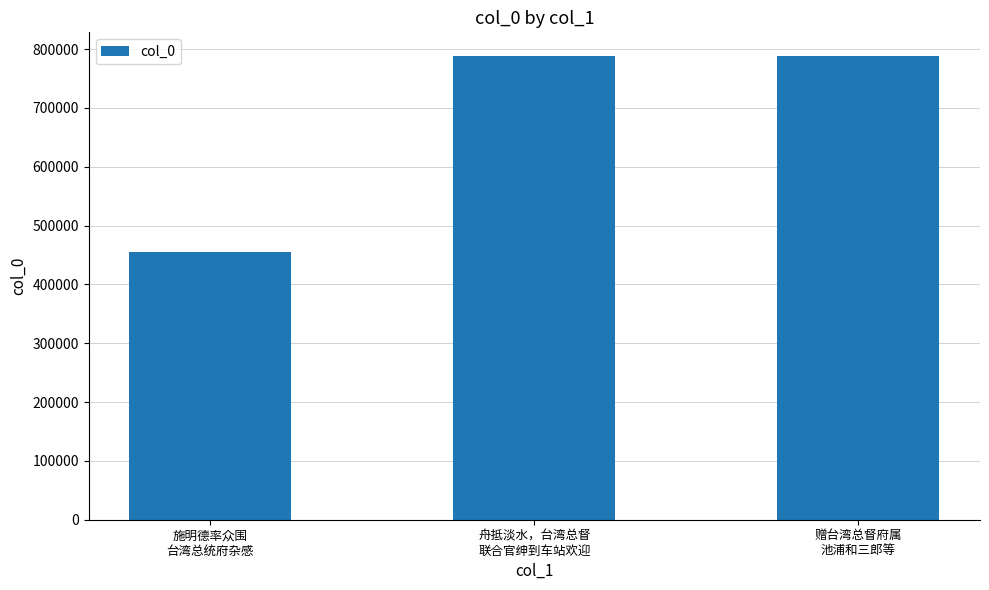

What is the sum of all values?

2033262